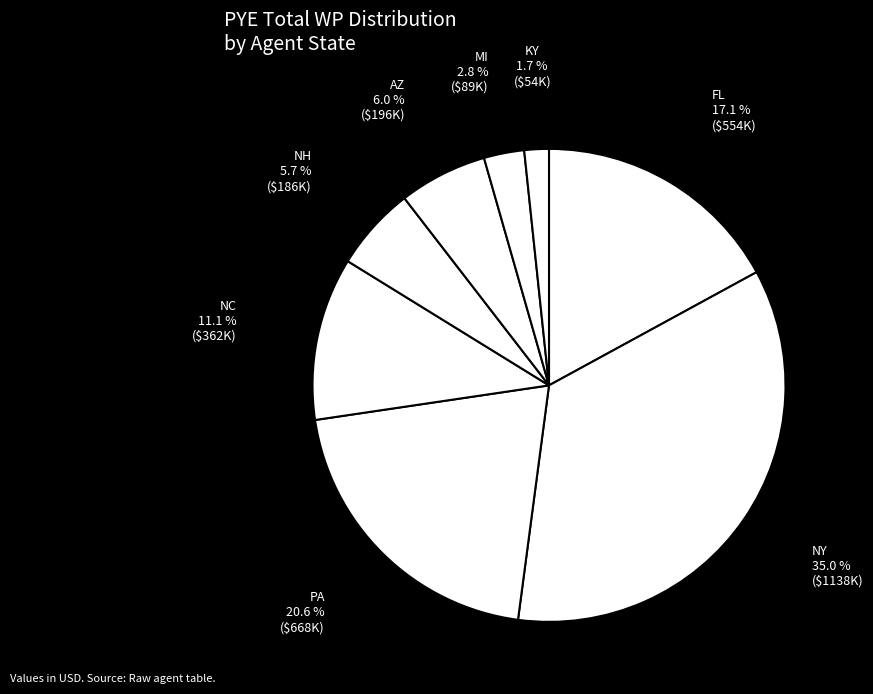

How many slices are in this pie chart?

8